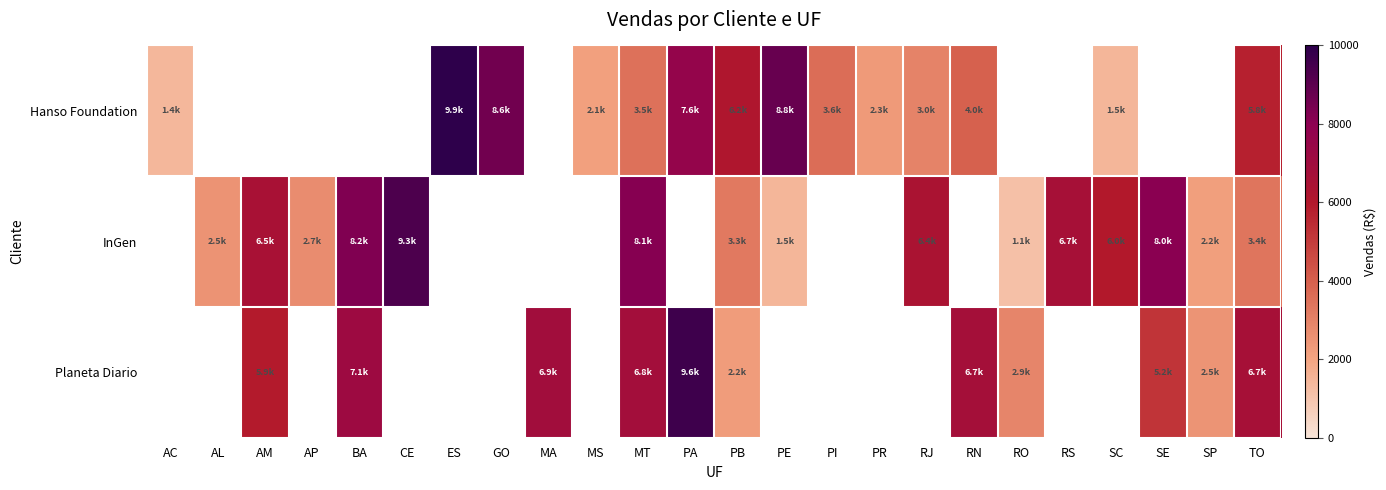

Count the InGen values in the range 9308 to 9309.

1